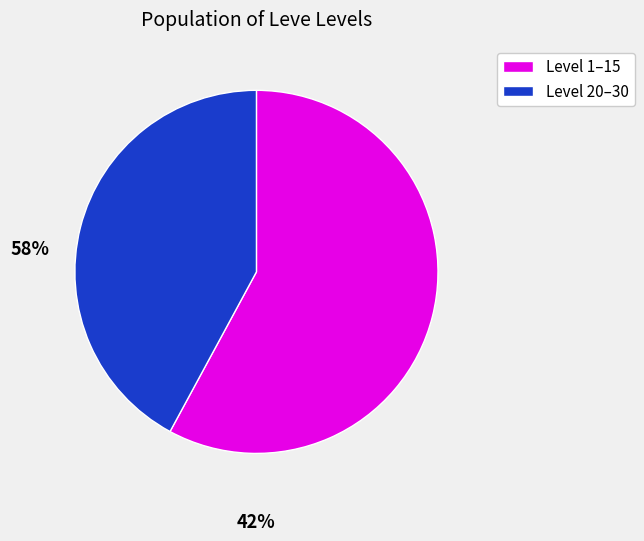

Is there a majority slice in this chart?

Yes